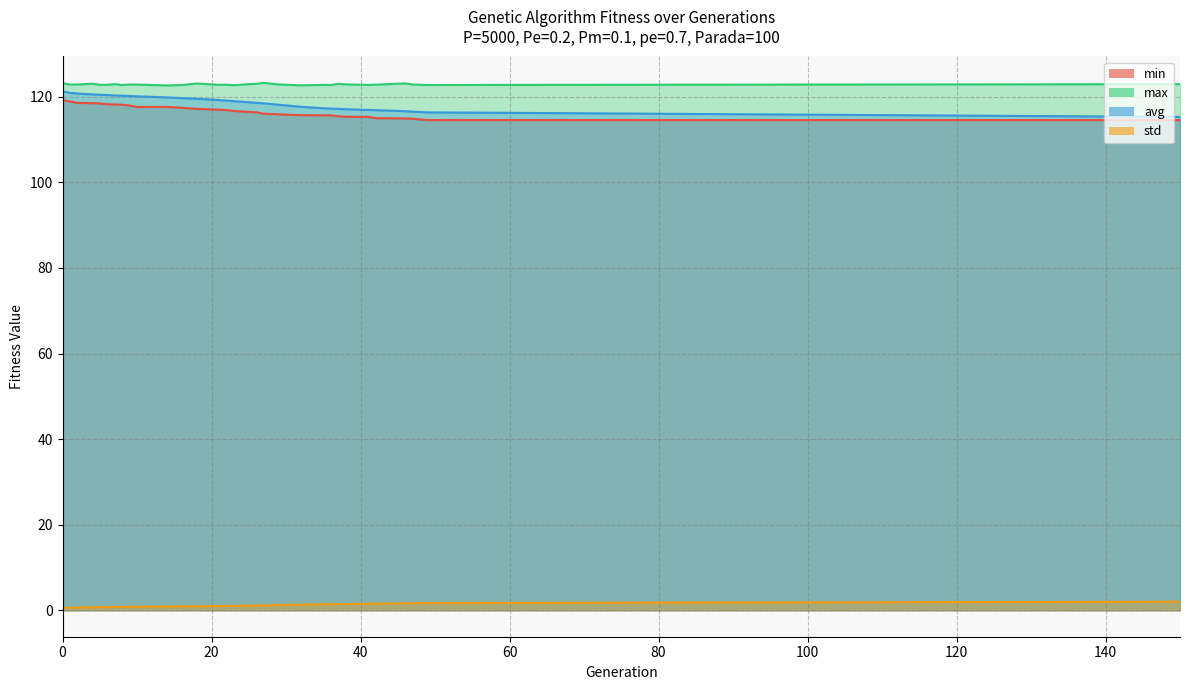

Reading left to right, transcribe all the data shown in this chart.

min: 0=119.2	1=118.9	2=118.6	4=118.5	5=118.5	6=118.3	7=118.2	8=118.2	9=118.0	10=117.6	14=117.6	16=117.4	18=117.2	21=117.0	22=116.9	23=116.7	25=116.5	26=116.4	27=116.1	29=115.9	32=115.7	35=115.7	36=115.7	37=115.5	38=115.3	41=115.3	42=115.0	46=114.9	47=114.9	49=114.6	150=114.6
max: 0=123.2	1=122.9	2=122.9	4=123.1	5=122.8	6=122.8	7=123.0	8=122.8	9=122.9	10=122.9	14=122.7	16=122.8	18=123.1	21=122.8	22=122.8	23=122.7	25=123.0	26=123.0	27=123.3	29=122.9	32=122.7	35=122.8	36=122.8	37=123.0	38=122.9	41=122.8	42=122.8	46=123.1	47=122.9	49=122.8	150=123.0
avg: 0=121.3	1=120.9	2=120.8	4=120.6	5=120.5	6=120.4	7=120.3	8=120.2	9=120.2	10=120.1	14=119.8	16=119.7	18=119.5	21=119.2	22=119.1	23=119.0	25=118.7	26=118.6	27=118.5	29=118.1	32=117.7	35=117.3	36=117.2	37=117.2	38=117.1	41=116.9	42=116.9	46=116.6	47=116.5	49=116.4	150=115.3
std: 0=0.6	1=0.6	2=0.7	4=0.7	5=0.7	6=0.8	7=0.8	8=0.8	9=0.8	10=0.8	14=0.9	16=0.9	18=0.9	21=1.0	22=1.0	23=1.0	25=1.1	26=1.1	27=1.2	29=1.2	32=1.3	35=1.4	36=1.4	37=1.5	38=1.5	41=1.5	42=1.6	46=1.6	47=1.7	49=1.7	150=2.0